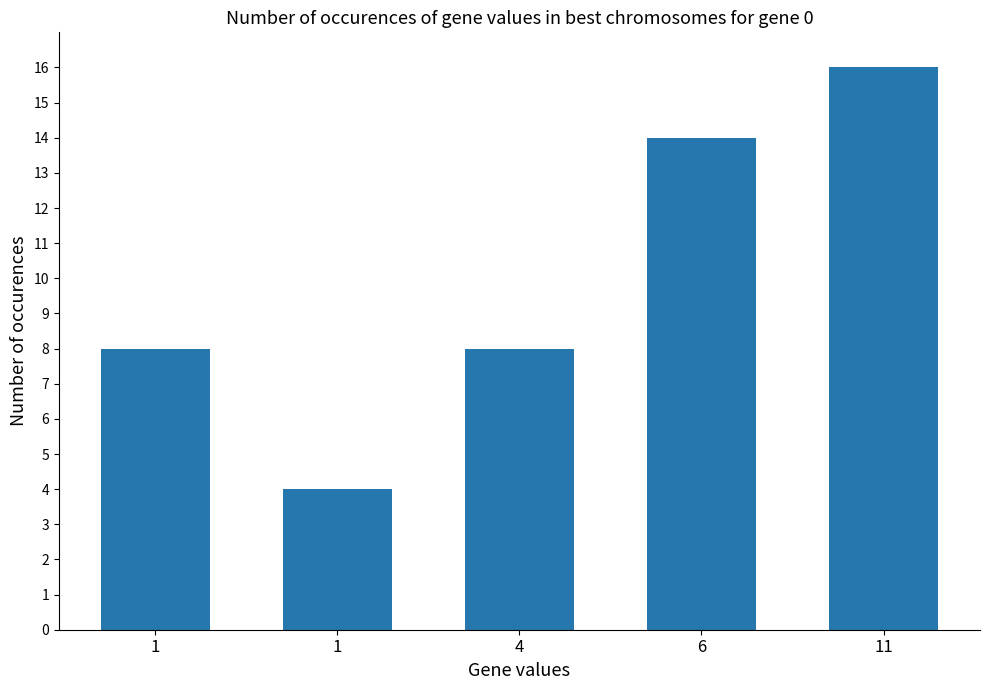

Are the bars horizontal?

No